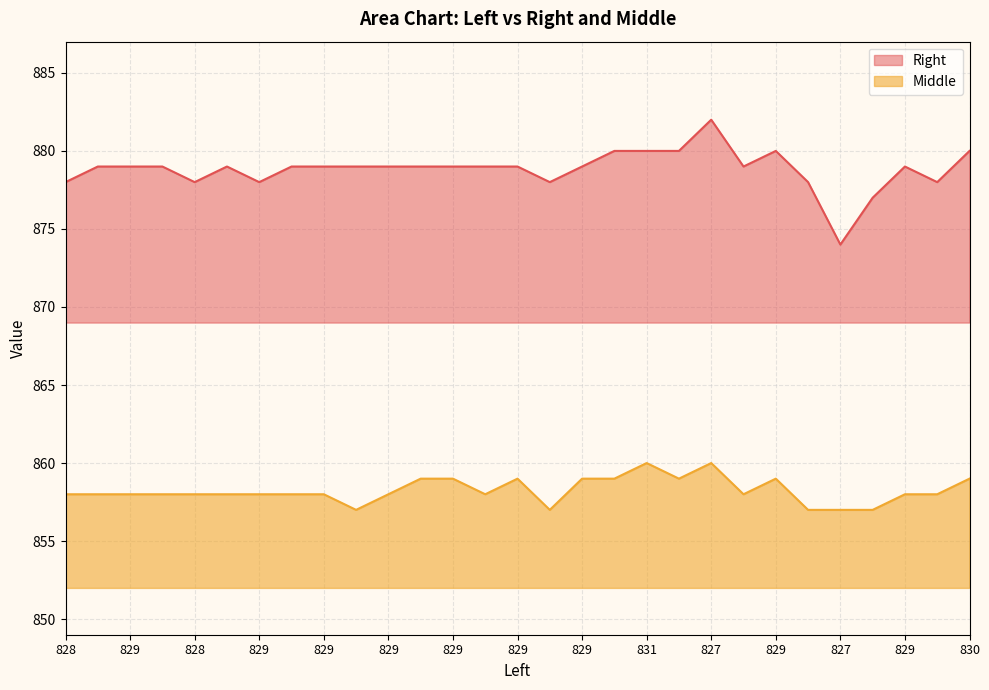

The Right series shows 1338 at 830. True or false?

False